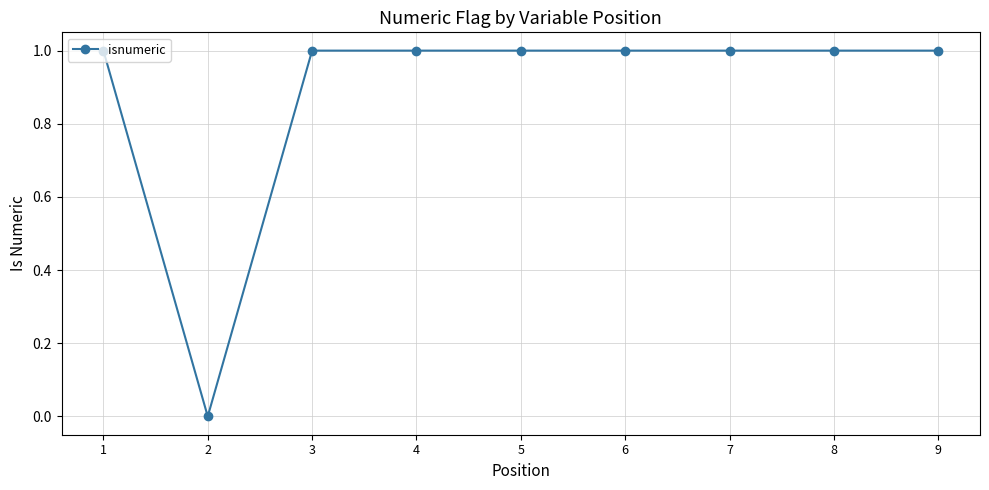

Is it true that the value at 7 is 1?

True